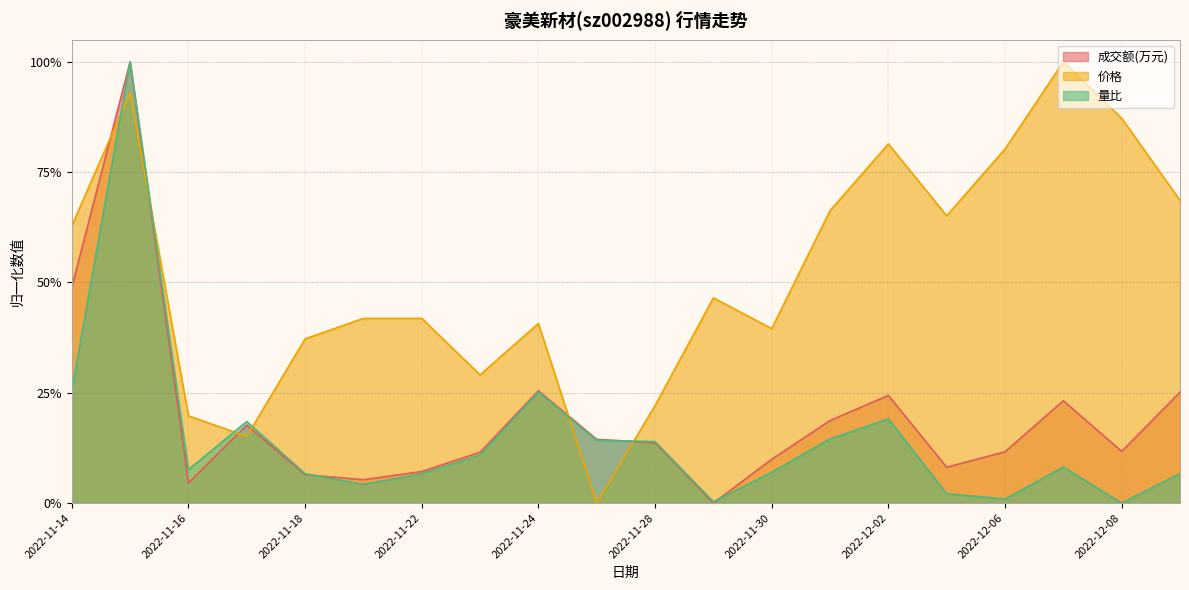

Does the chart display data point markers on the line(s)?

No